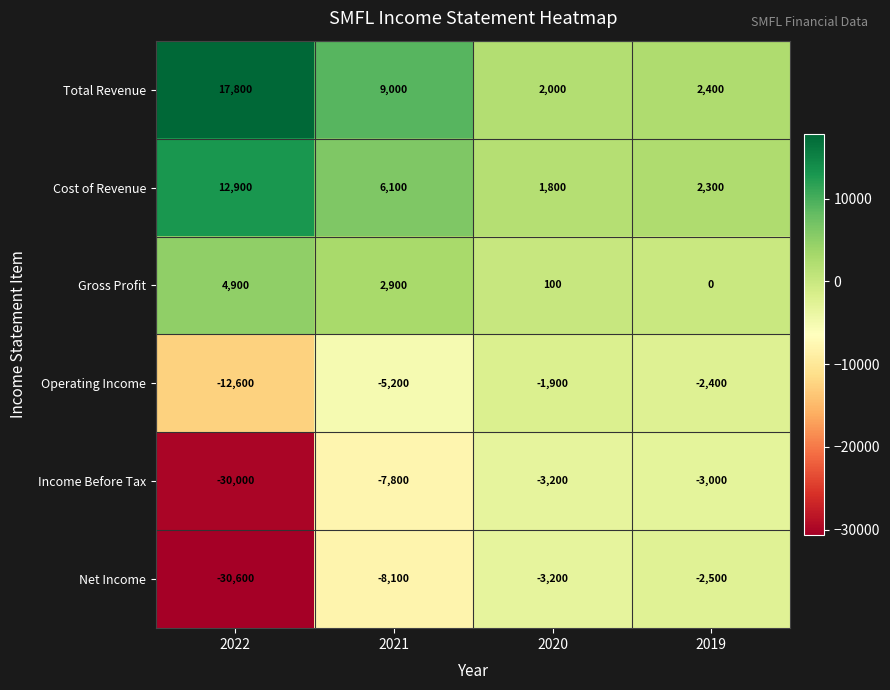

True or false: Operating Income has a value of -12600 at 2022.

True